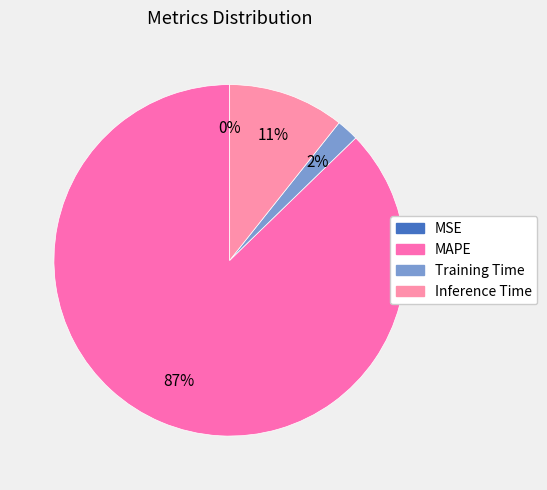

To the nearest percent, what portion does Inference Time represent?

11%